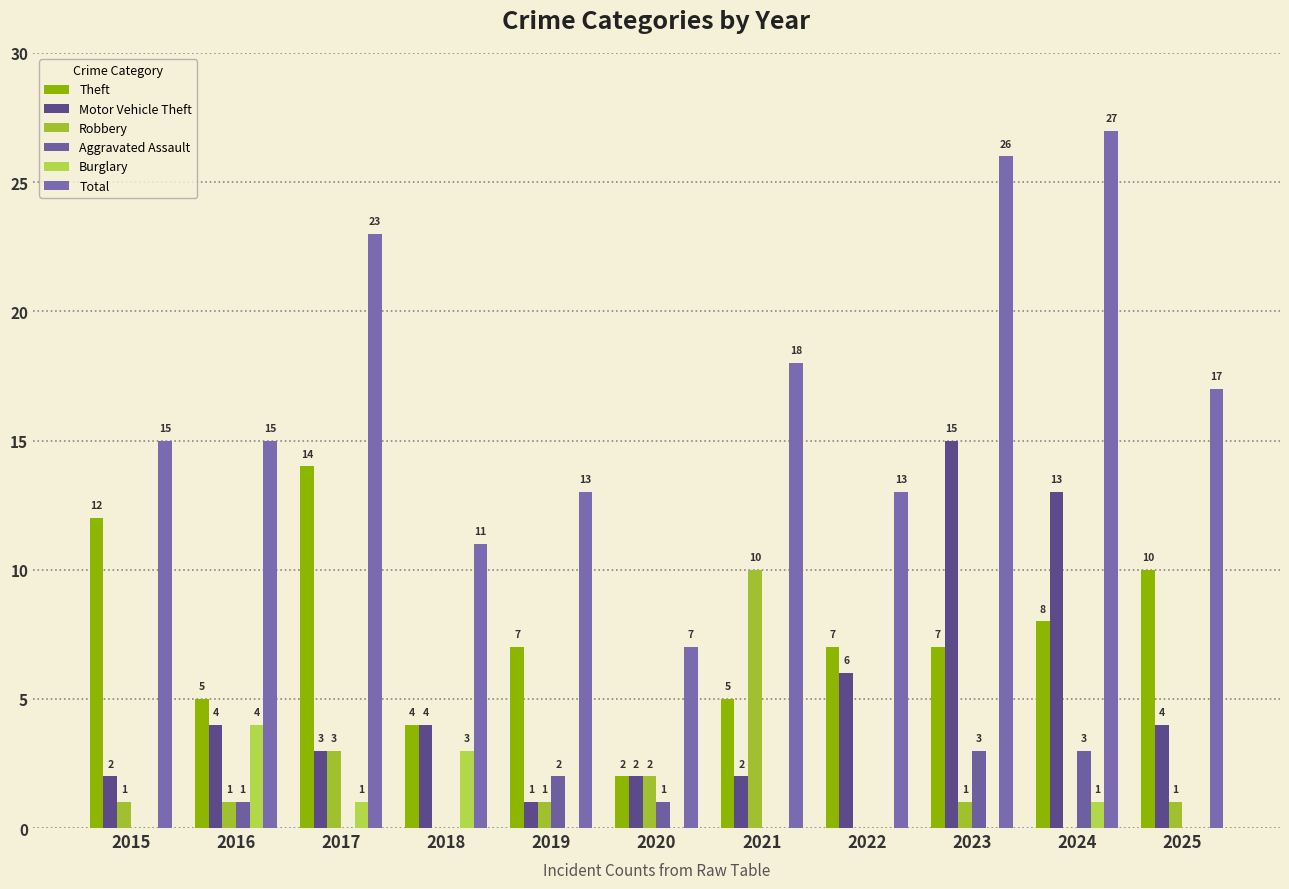

Reading left to right, what are all the values shown in this chart?

Theft: 2015=12	2016=5	2017=14	2018=4	2019=7	2020=2	2021=5	2022=7	2023=7	2024=8	2025=10
Motor Vehicle Theft: 2015=2	2016=4	2017=3	2018=4	2019=1	2020=2	2021=2	2022=6	2023=15	2024=13	2025=4
Robbery: 2015=1	2016=1	2017=3	2018=0	2019=1	2020=2	2021=10	2022=0	2023=1	2024=0	2025=1
Aggravated Assault: 2015=0	2016=1	2017=0	2018=0	2019=2	2020=1	2021=0	2022=0	2023=3	2024=3	2025=0
Burglary: 2015=0	2016=4	2017=1	2018=3	2019=0	2020=0	2021=0	2022=0	2023=0	2024=1	2025=0
Total: 2015=15	2016=15	2017=23	2018=11	2019=13	2020=7	2021=18	2022=13	2023=26	2024=27	2025=17